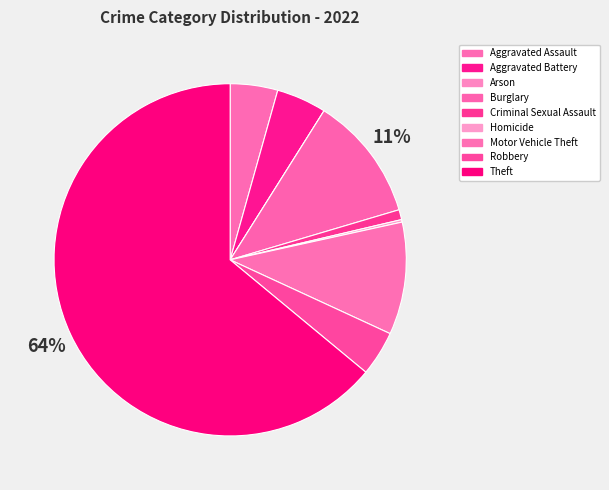

Which has a higher value, Aggravated Battery or Theft?

Theft